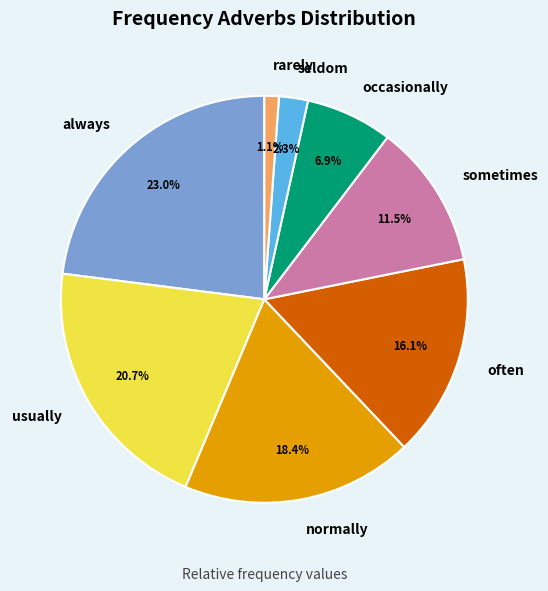

To the nearest percent, what is the combined percentage of normally and sometimes?

30%